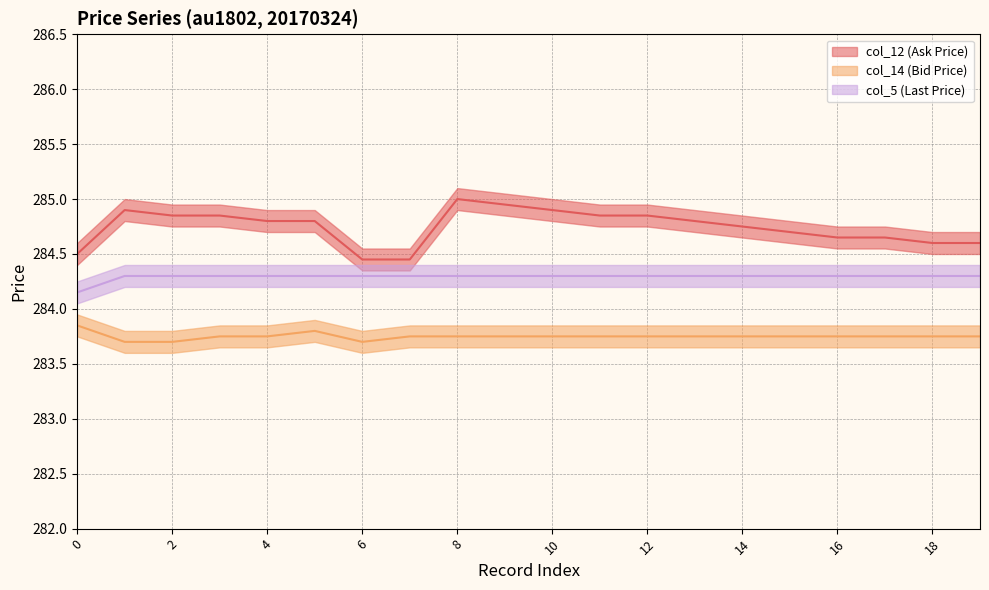

What is the sum of all col_5 (Last Price) values?

5685.9